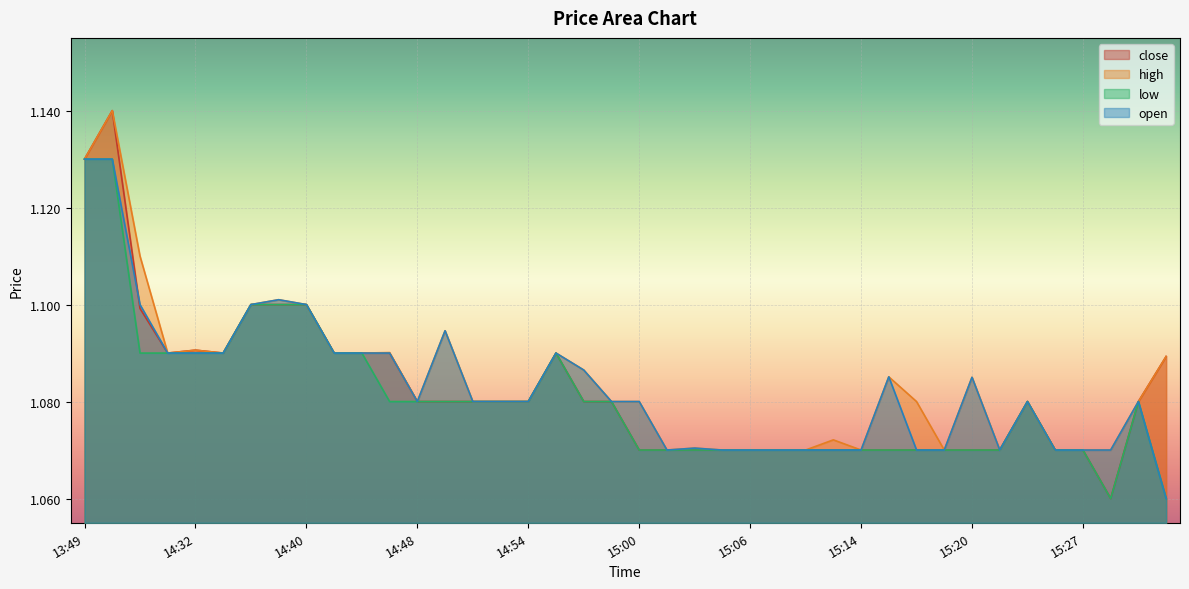

How many categories are shown in the chart?

40